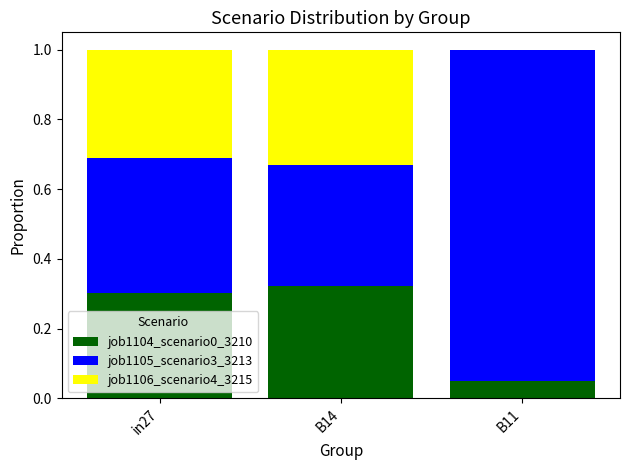

The value of job1104_scenario0_3210 at B14 is 0.3. True or false?

True